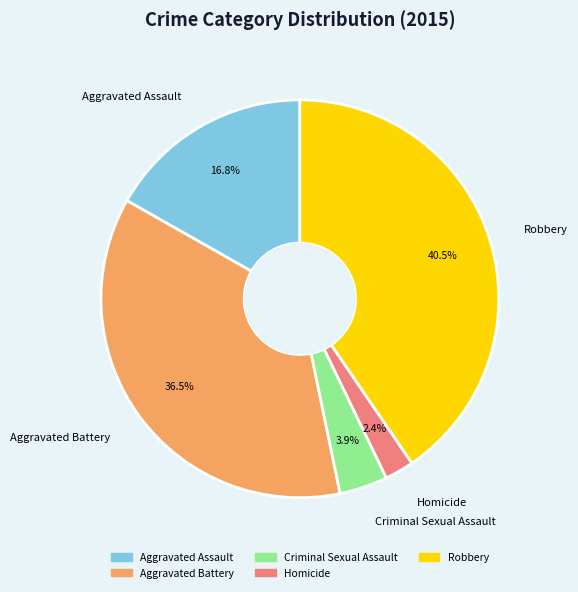

How many segments does this pie chart have?

5